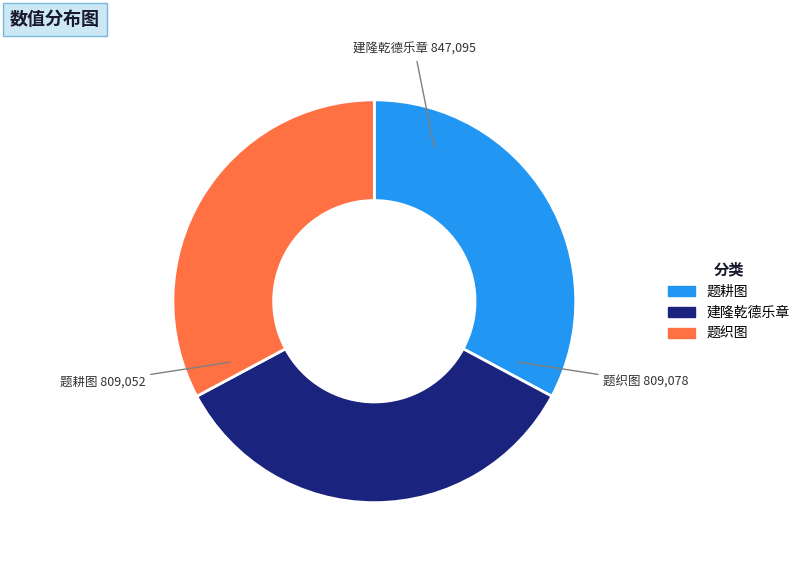

Is the sum of 题耕图 and 建隆乾德乐章 greater than half?

Yes